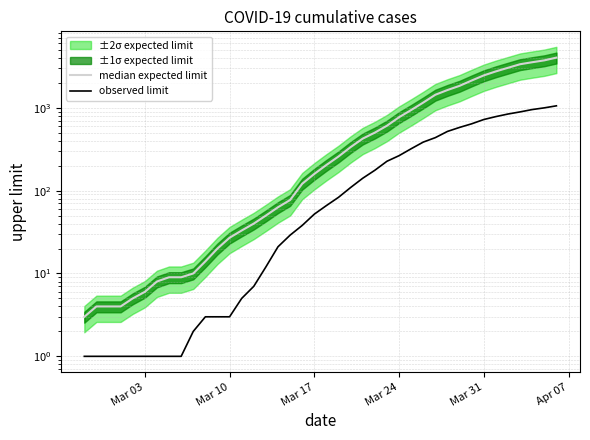

What is the greatest value displayed?

4028